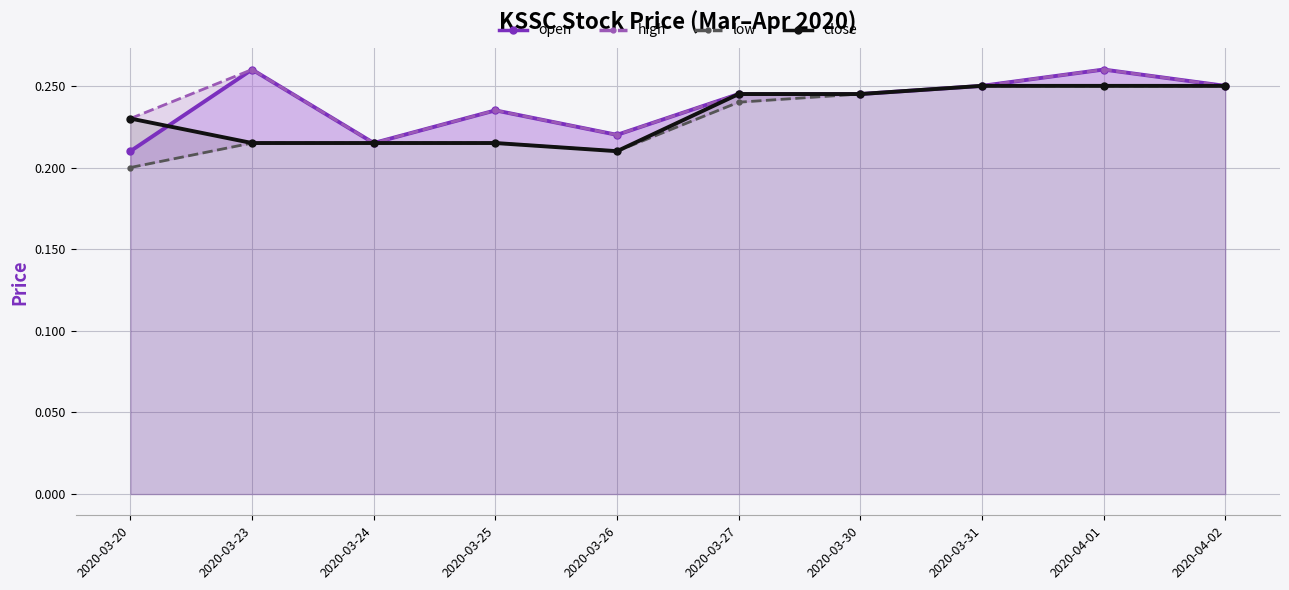

In open, how many points are higher than both neighbors (excluding endpoints)?

3